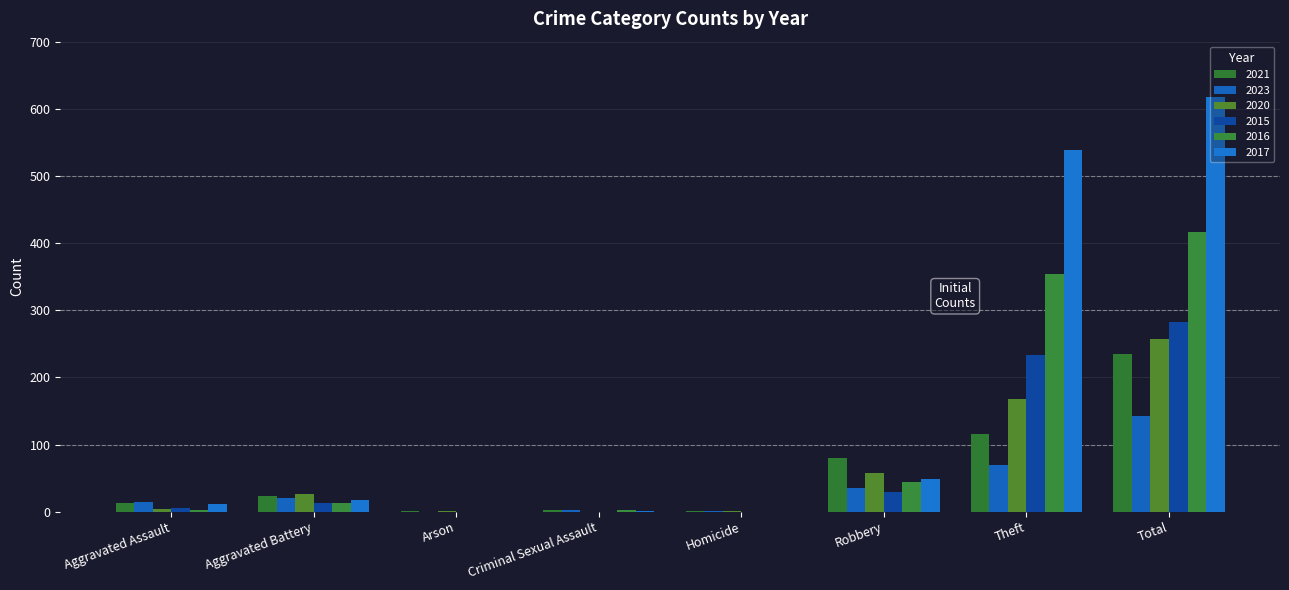

What is the label of the 7th bar from the right?

Aggravated Battery